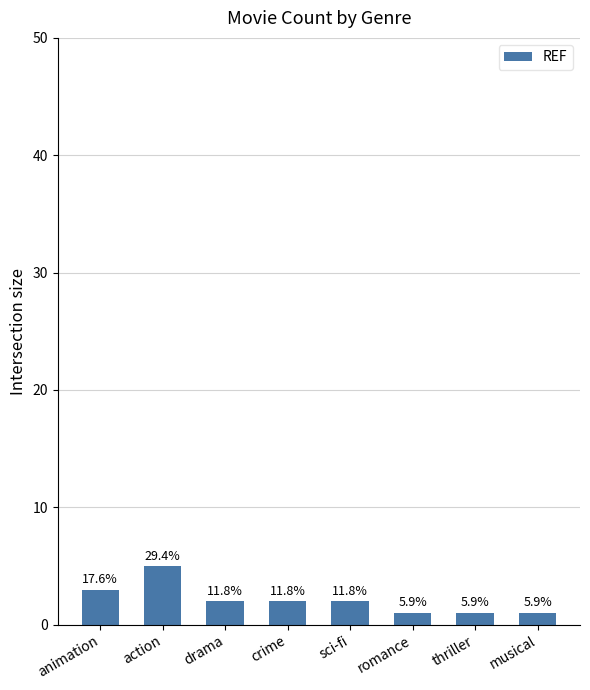

Approximately how many times larger is the value at thriller compared to romance?

1.0